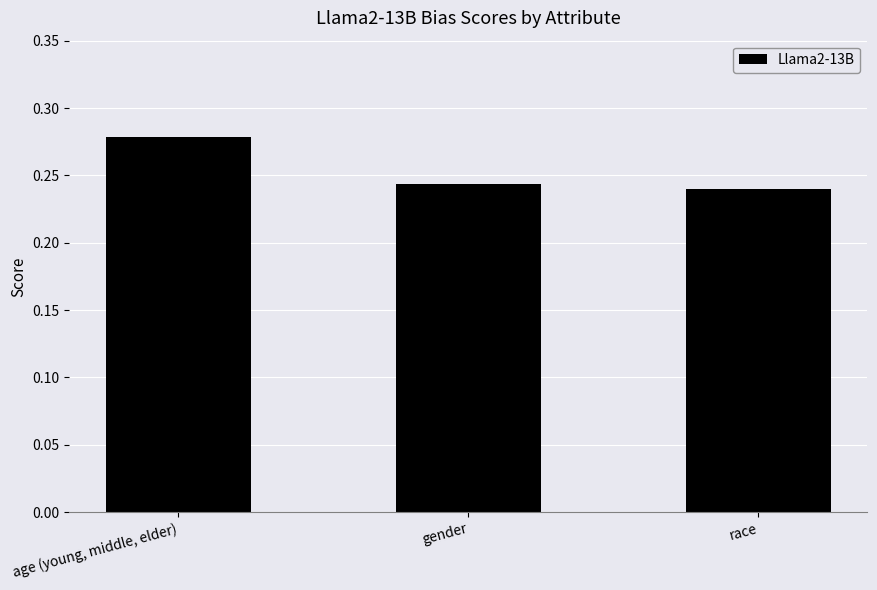

Is it true that the value at gender is 0.1?

False